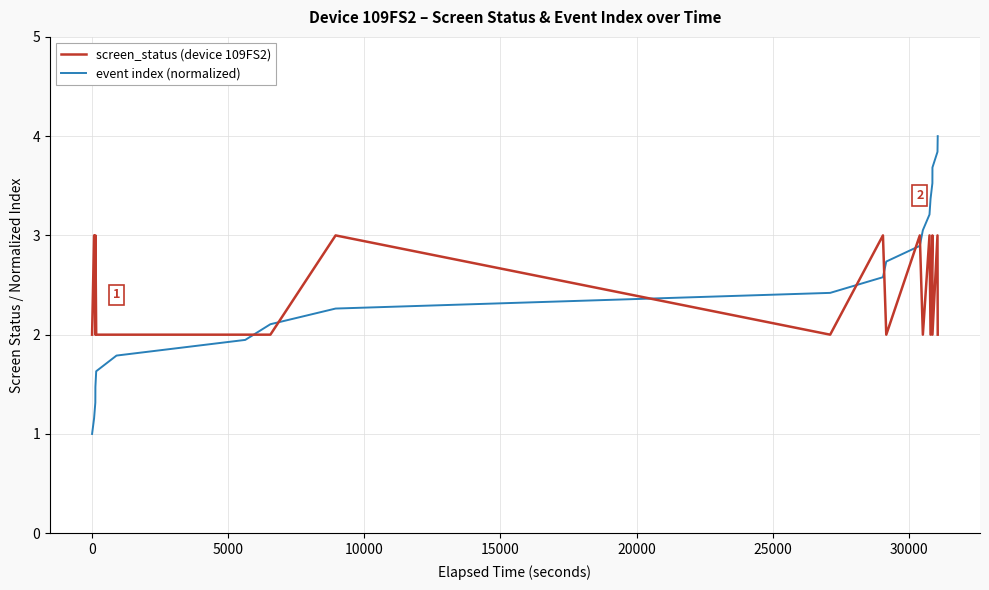

True or false: screen_status (device 109FS2) has more than 2 points higher than both neighbors.

True